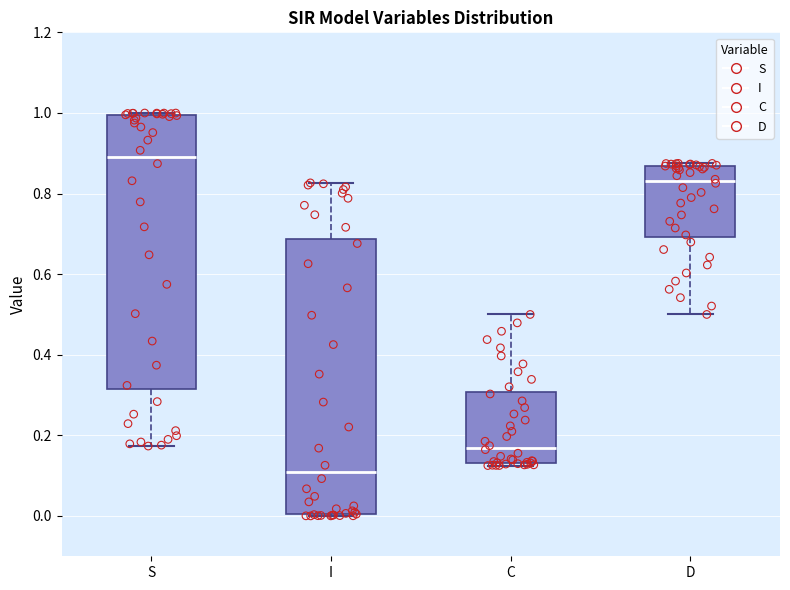

Reading left to right, read every box against the y-axis: the position of its median line, the range the box covers, and the ends of its whiskers. The values are not printed on the chart, so give them approximately, as read against the axis.

S: median 0.90, box 0.32 to 1.00, whiskers 0.18 to 1.00
I: median 0.10, box 0.00 to 0.68, whiskers 0.00 to 0.82
C: median 0.16, box 0.14 to 0.30, whiskers 0.12 to 0.50
D: median 0.84, box 0.70 to 0.86, whiskers 0.50 to 0.88